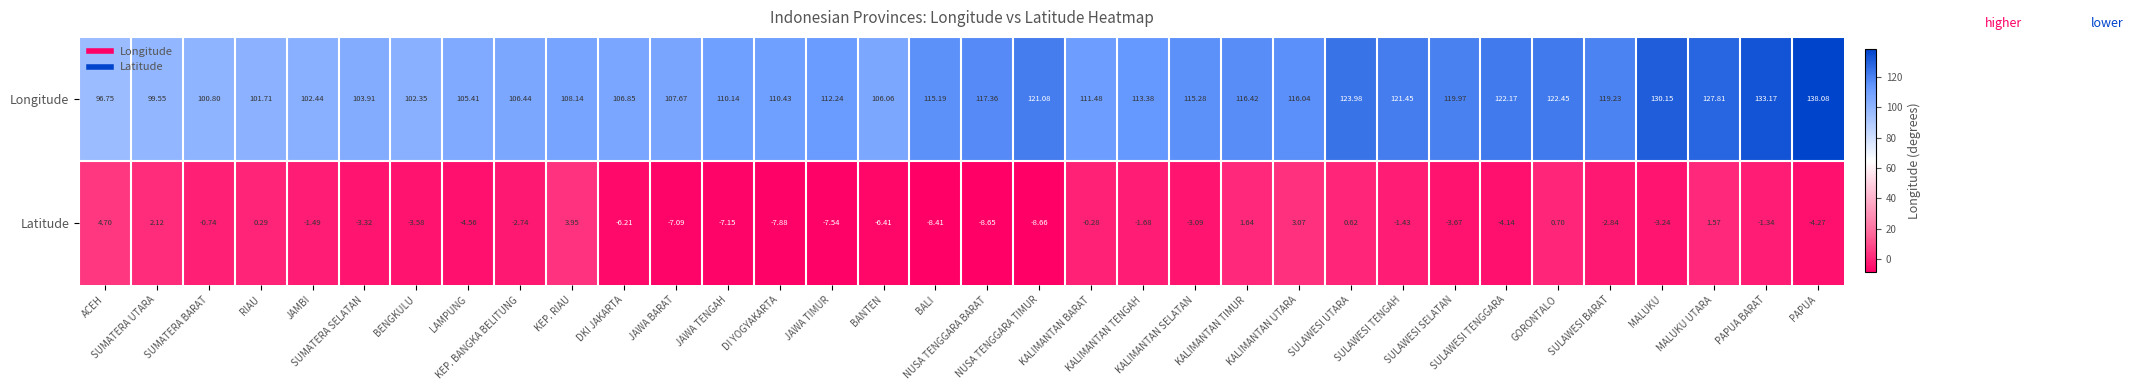

Which series has the widest spread of values?

Longitude